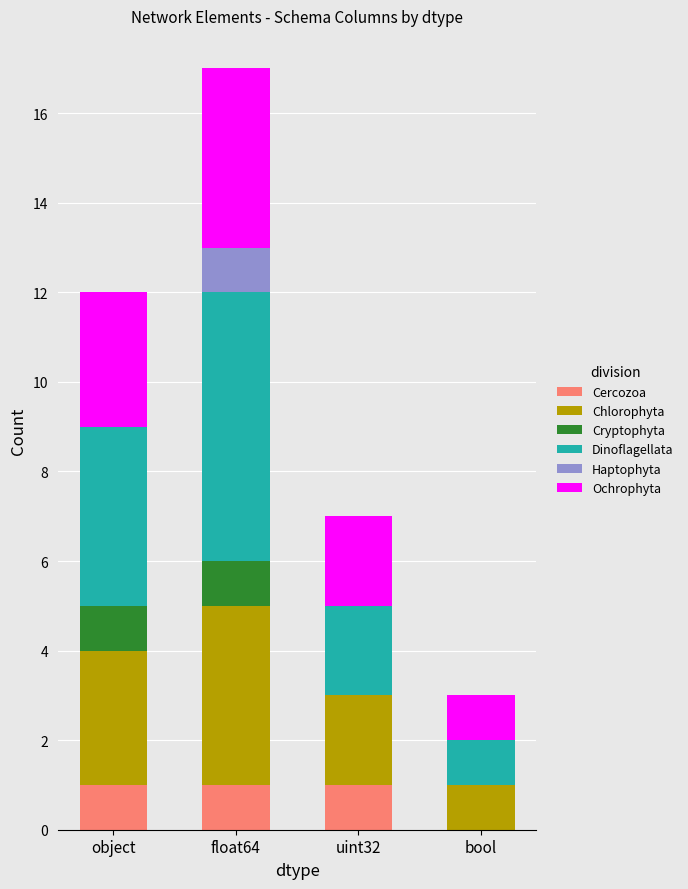

Are the bars horizontal?

No